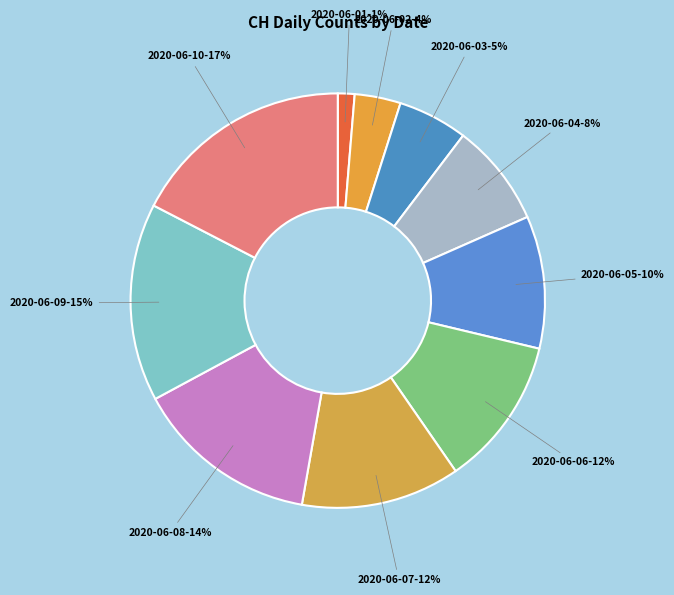

How many segments does this pie chart have?

10